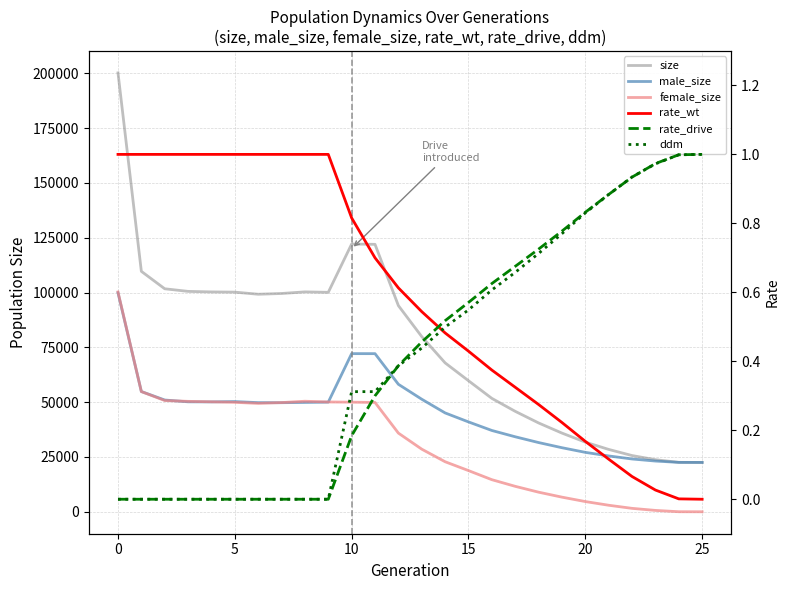

How many values in female_size are above zero?

25